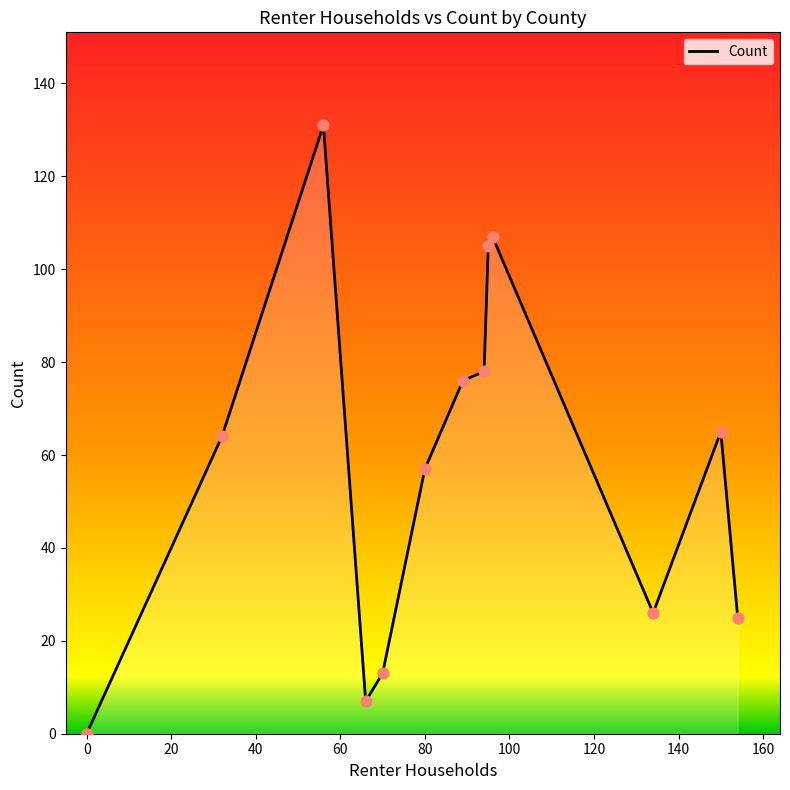

Which has a higher value, Middlesex or Worcester?

Middlesex